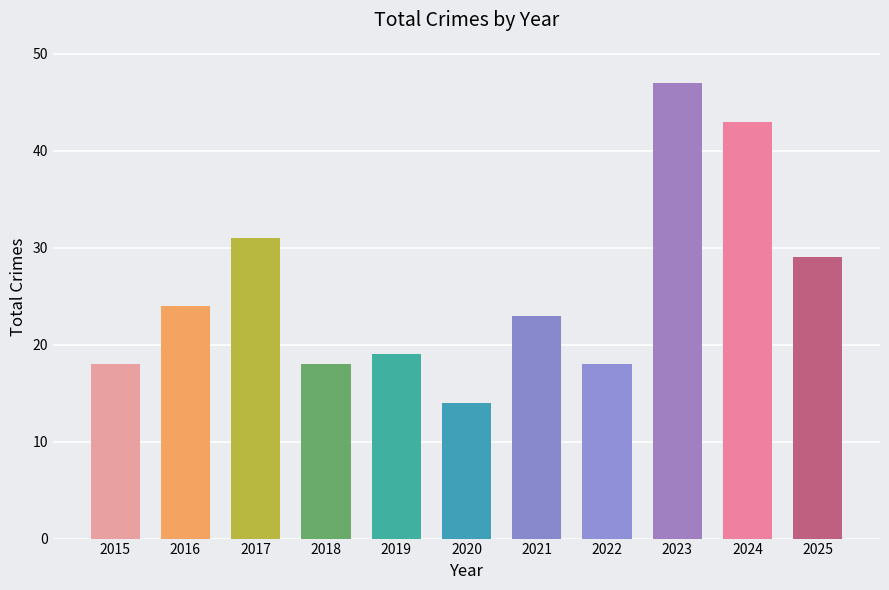

How many distinct data groups are displayed?

1